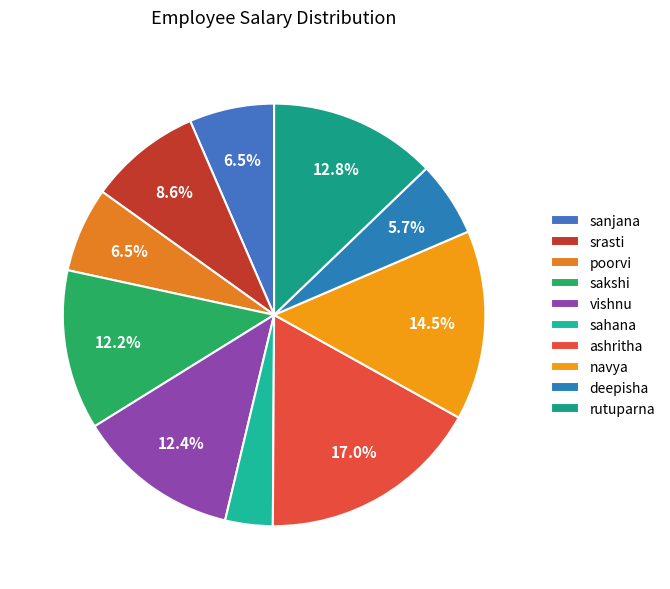

Which has a higher value, sanjana or sahana?

sanjana